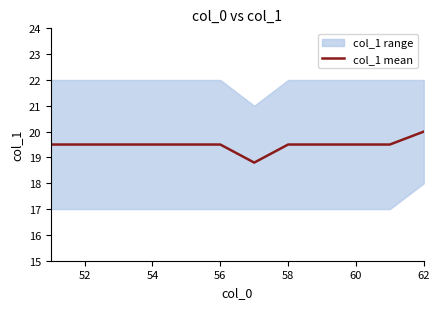

What is the difference between the maximum and minimum values?

1.2